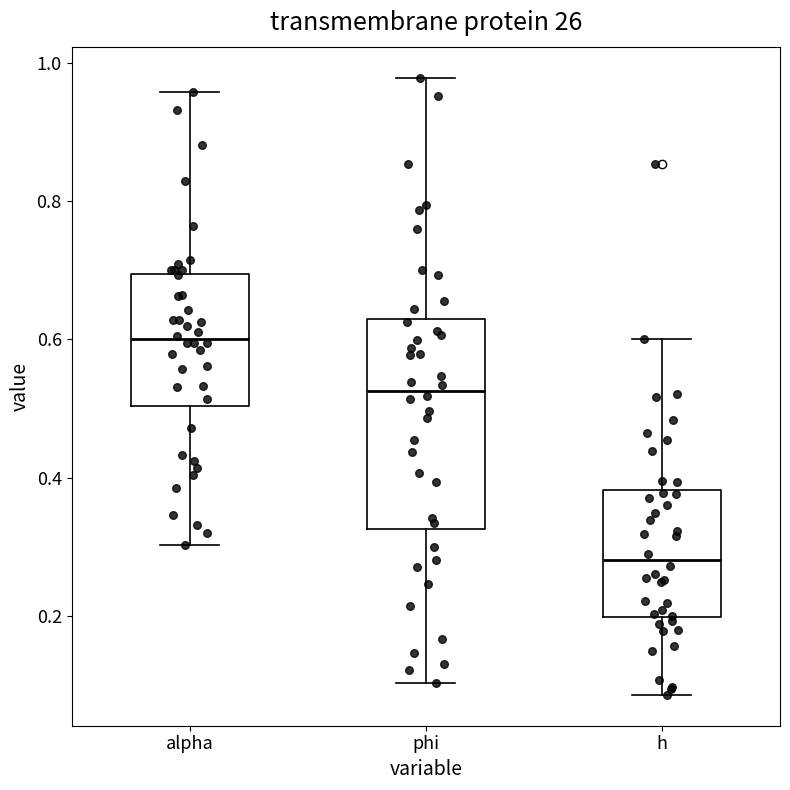

Which box's median line is the highest?

alpha